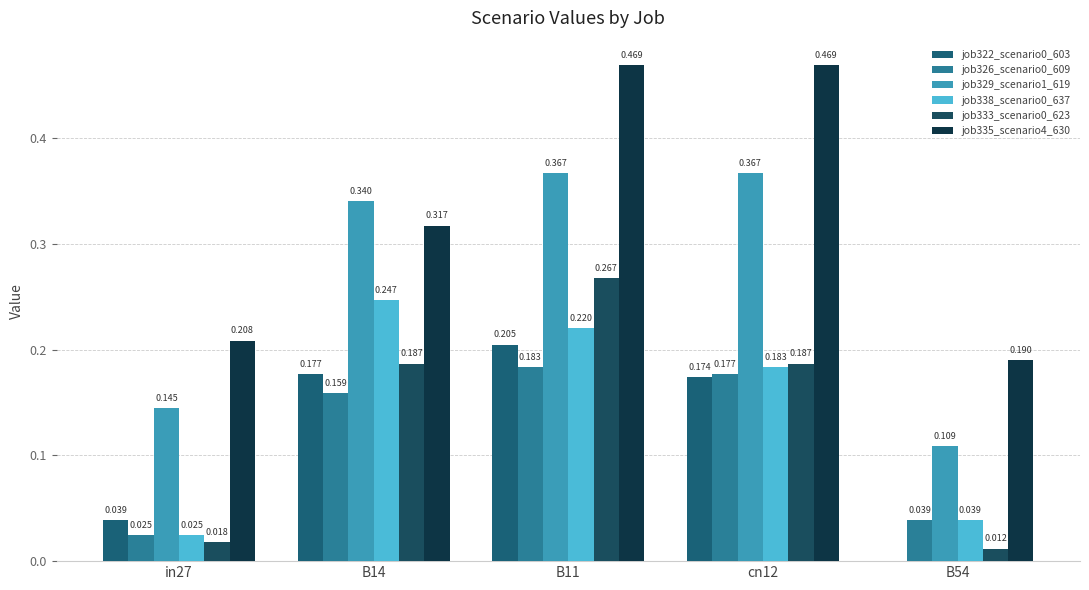

What is the label of the 4th bar from the left?

cn12